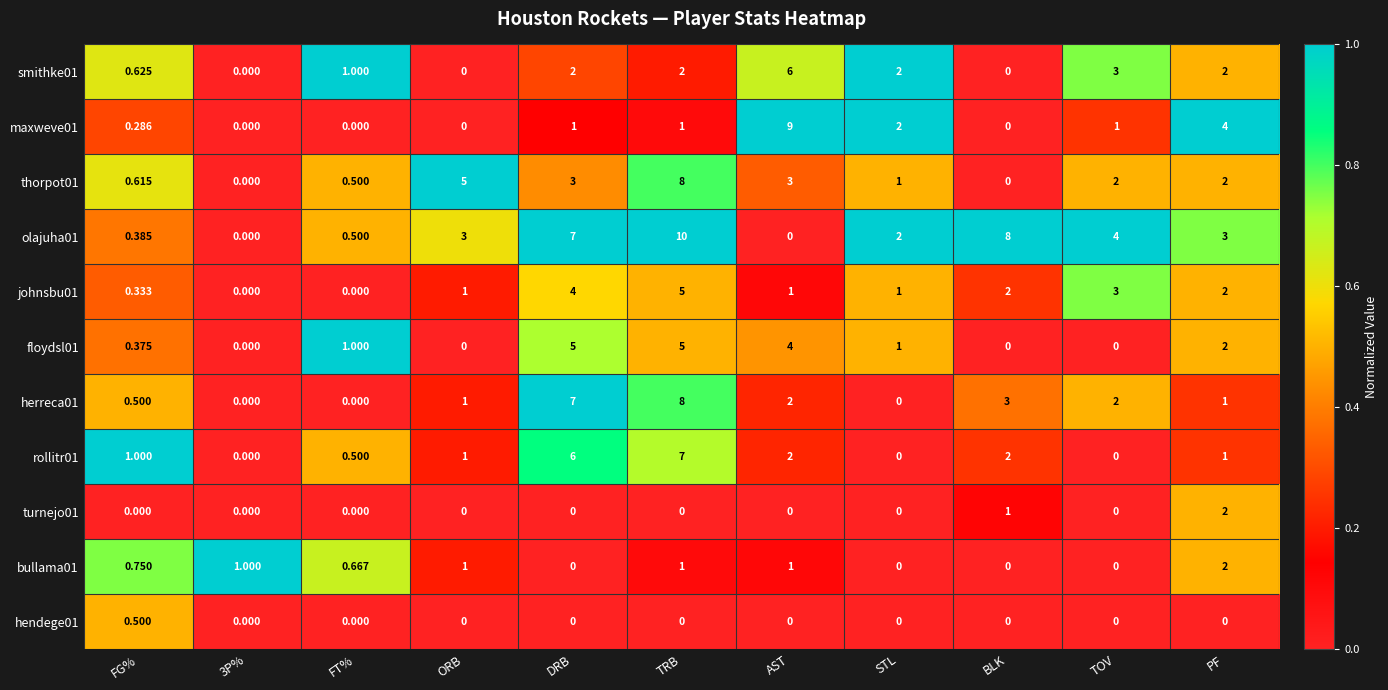

What is the total value across all series at PF?

21.0